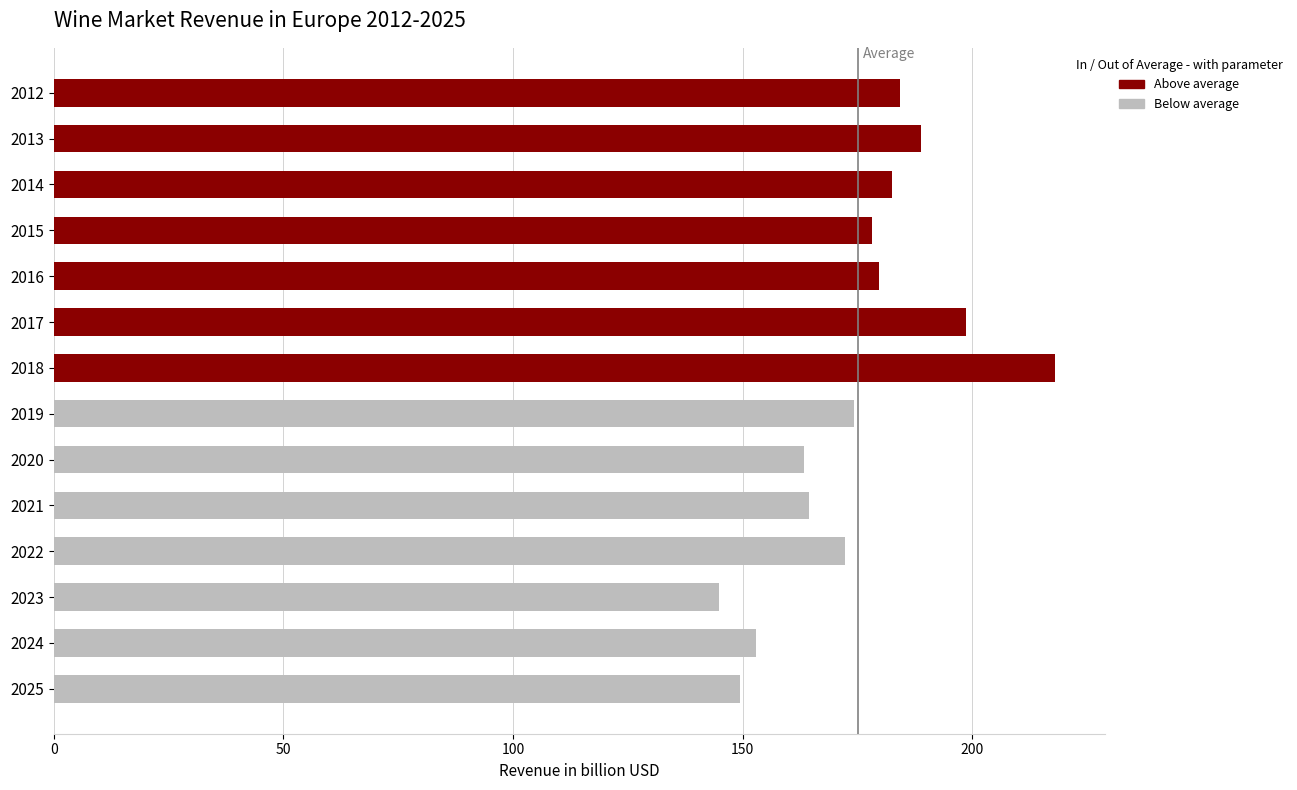

The Below average series shows 33.2 at 2025. True or false?

False